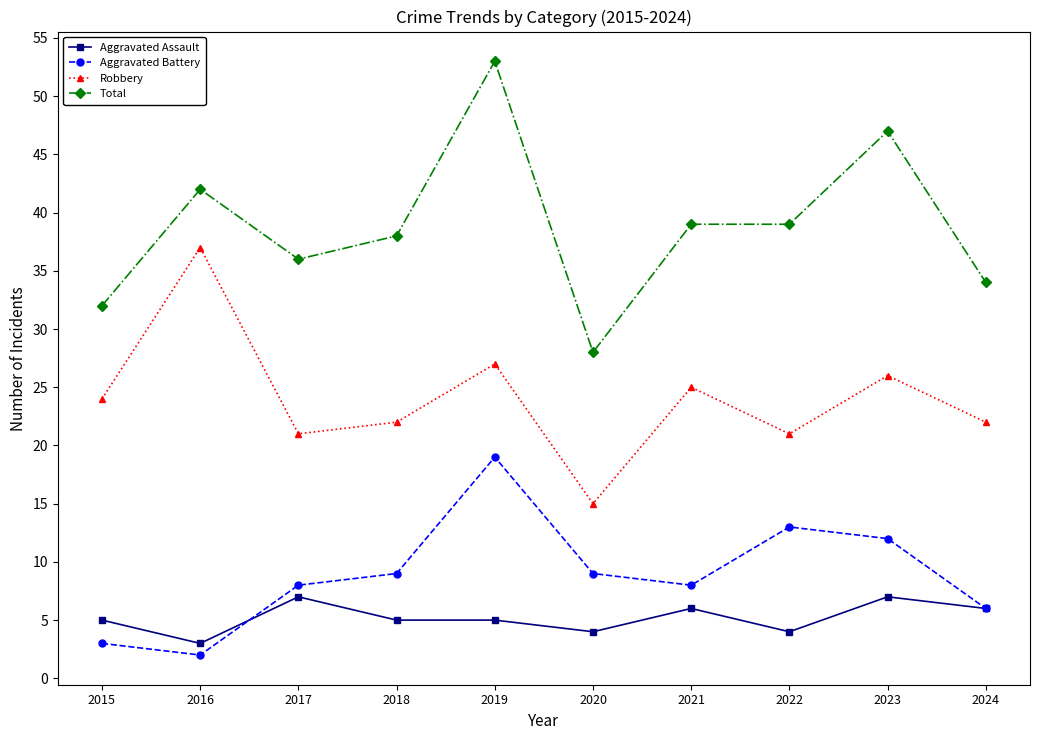

What is the approximate value of Aggravated Battery at 2021, to the nearest 10?

10